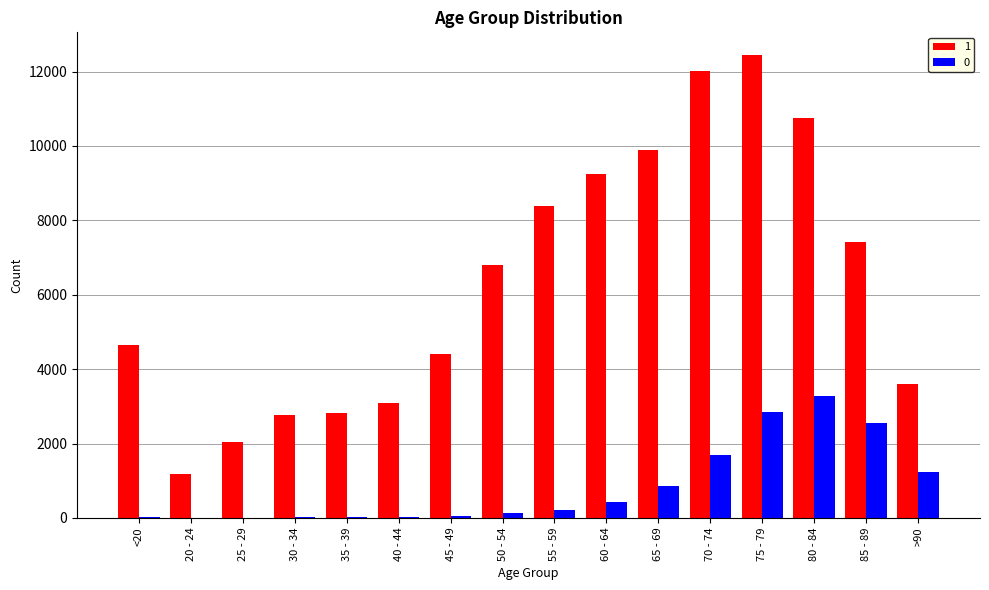

Which category has the highest value in the 0 series?

80 - 84